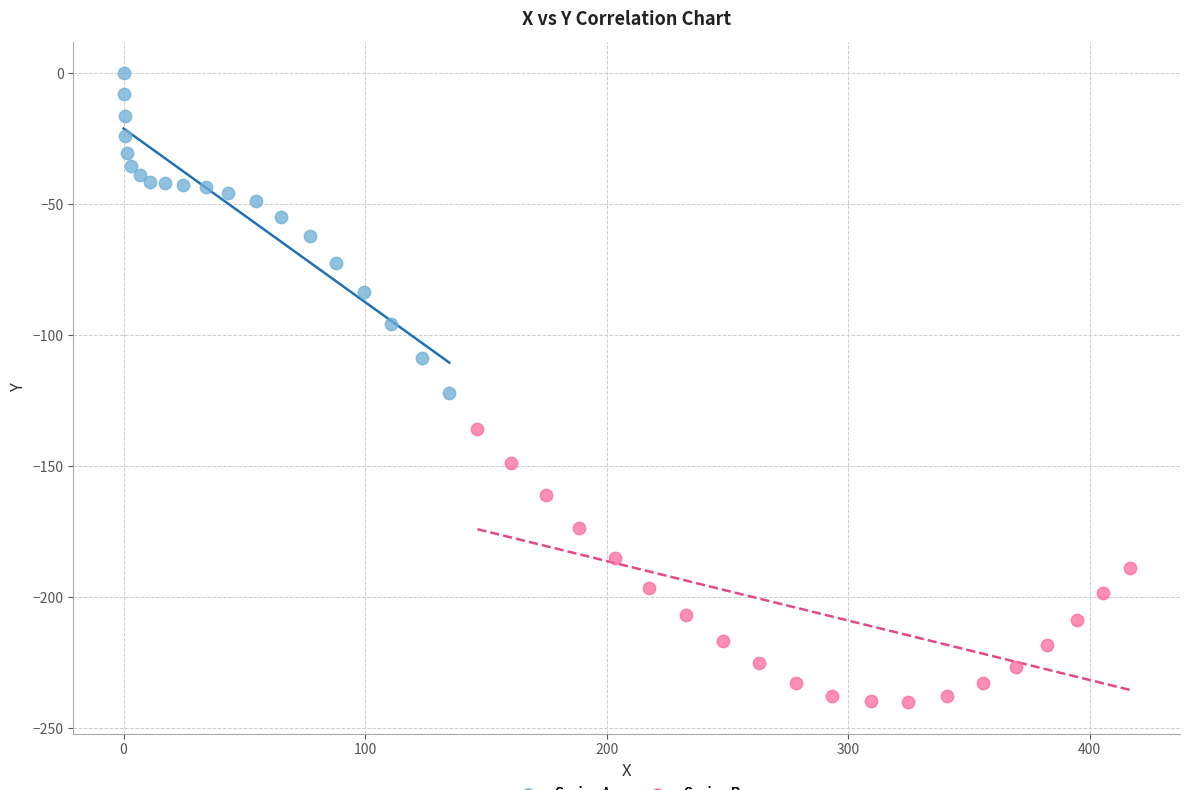

Which series contains the lowest Y value?

Series B